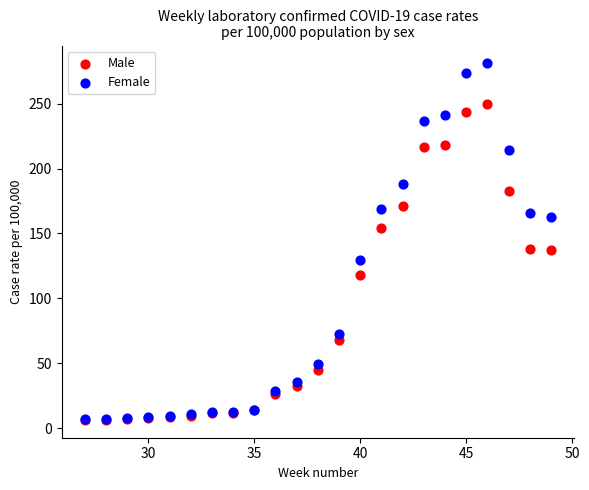

Which series contains the highest Y value?

Female